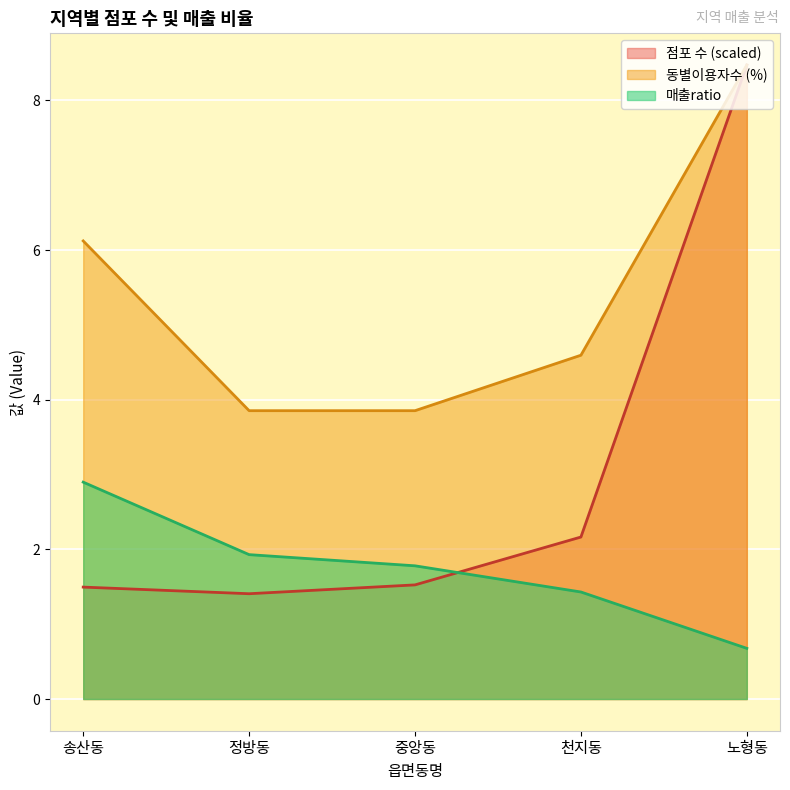

What is the difference between the 동별이용자수 values at 정방동 and 노형동?

4.6